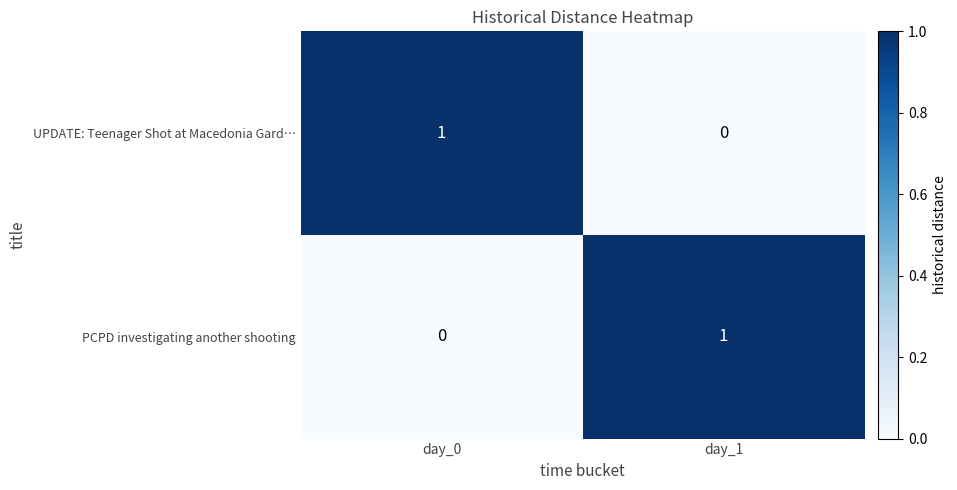

Reading left to right, list all the values displayed in this chart.

UPDATE: Teenager Shot at Macedonia Gard…: day_0=1	day_1=0
PCPD investigating another shooting: day_0=0	day_1=1